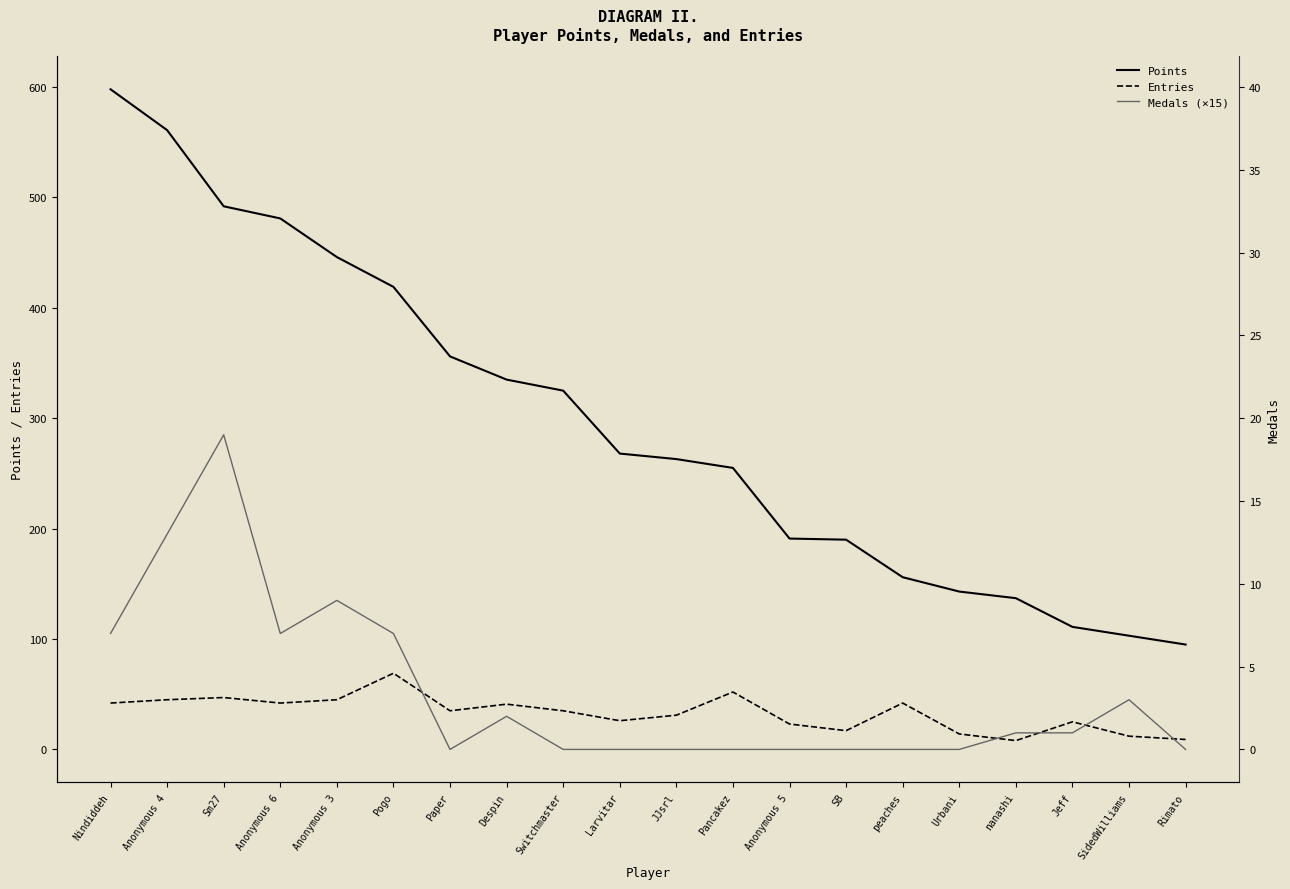

At how many categories does at least one series exceed 330?

8